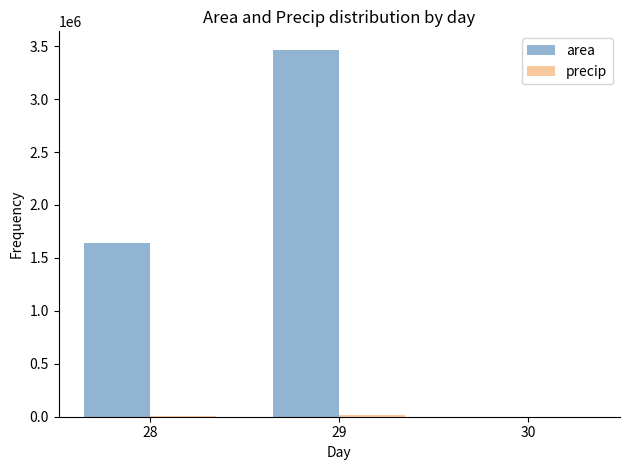

At which category is the sum across all series the highest?

29